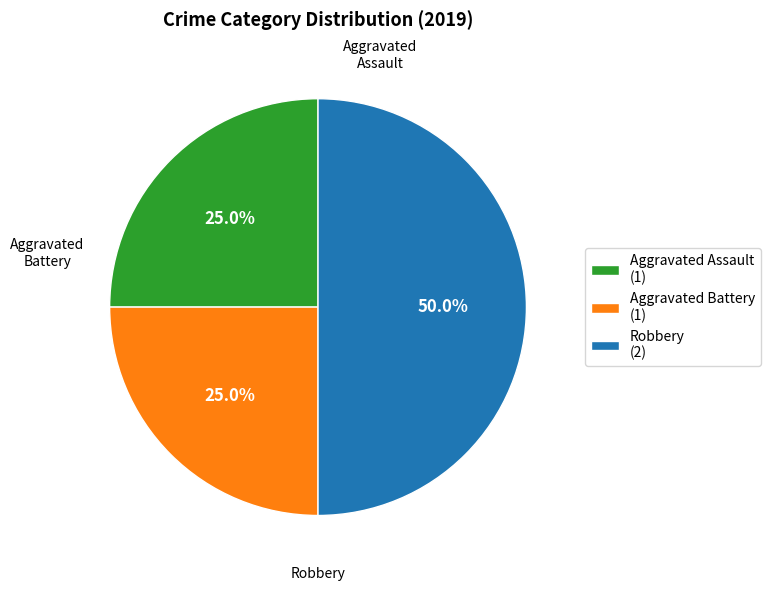

What is the total percentage of Aggravated Battery and Robbery?

75.0%